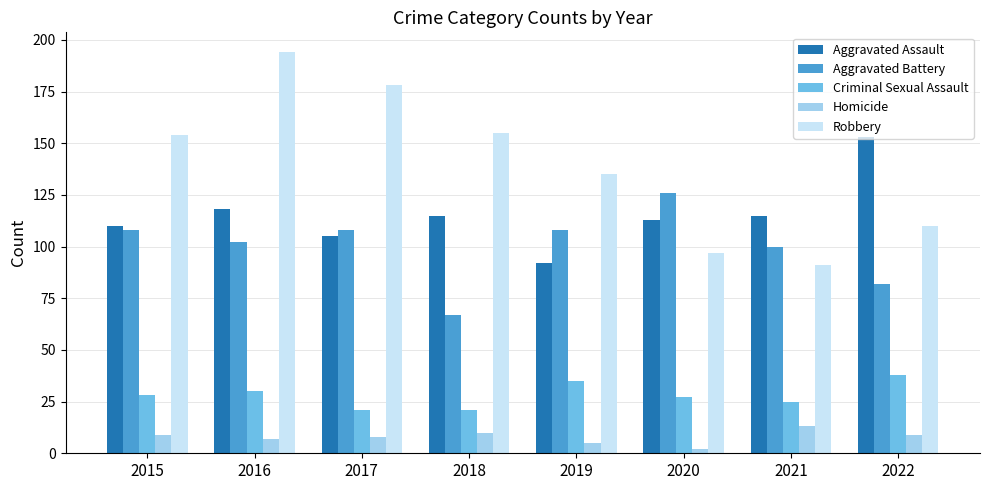

Reading right to left, extract all data points from this chart.

Aggravated Assault: 153	115	113	92	115	105	118	110
Aggravated Battery: 82	100	126	108	67	108	102	108
Criminal Sexual Assault: 38	25	27	35	21	21	30	28
Homicide: 9	13	2	5	10	8	7	9
Robbery: 110	91	97	135	155	178	194	154